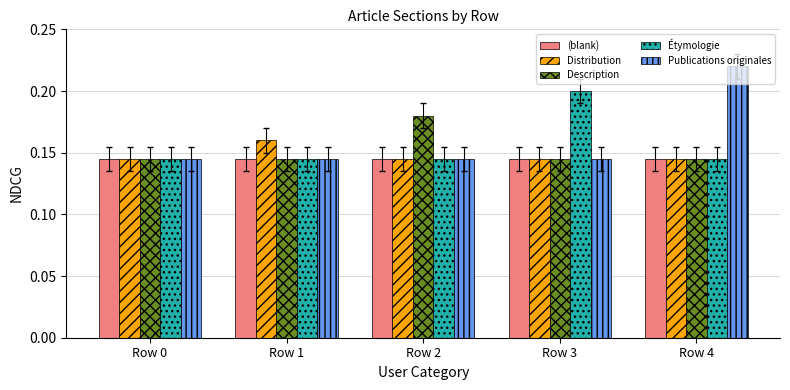

Which series has the largest total across all categories?

Publications originales